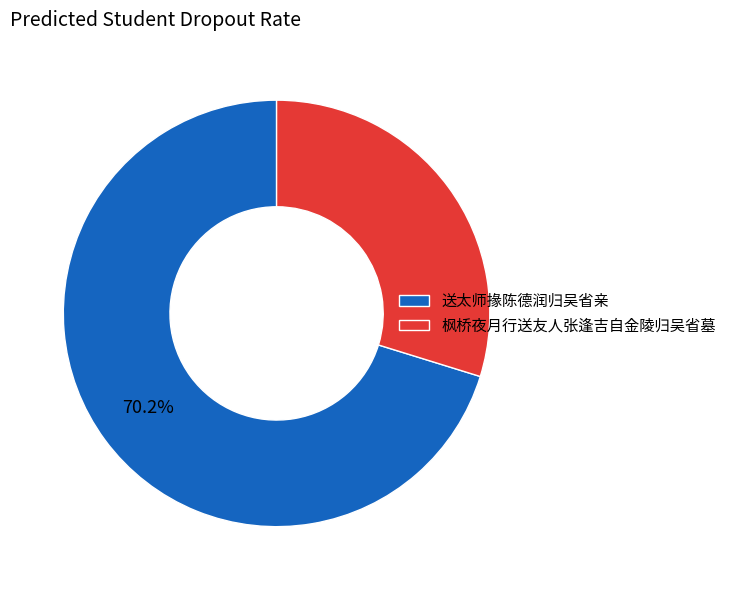

How many segments does this pie chart have?

2